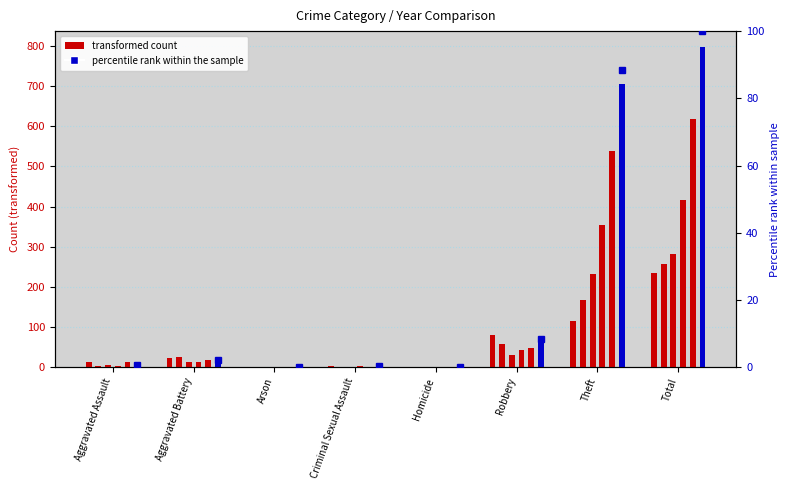

Rank the categories by value from highest to lowest.

Total, Theft, Robbery, Aggravated Battery, Aggravated Assault, Criminal Sexual Assault, Arson, Homicide